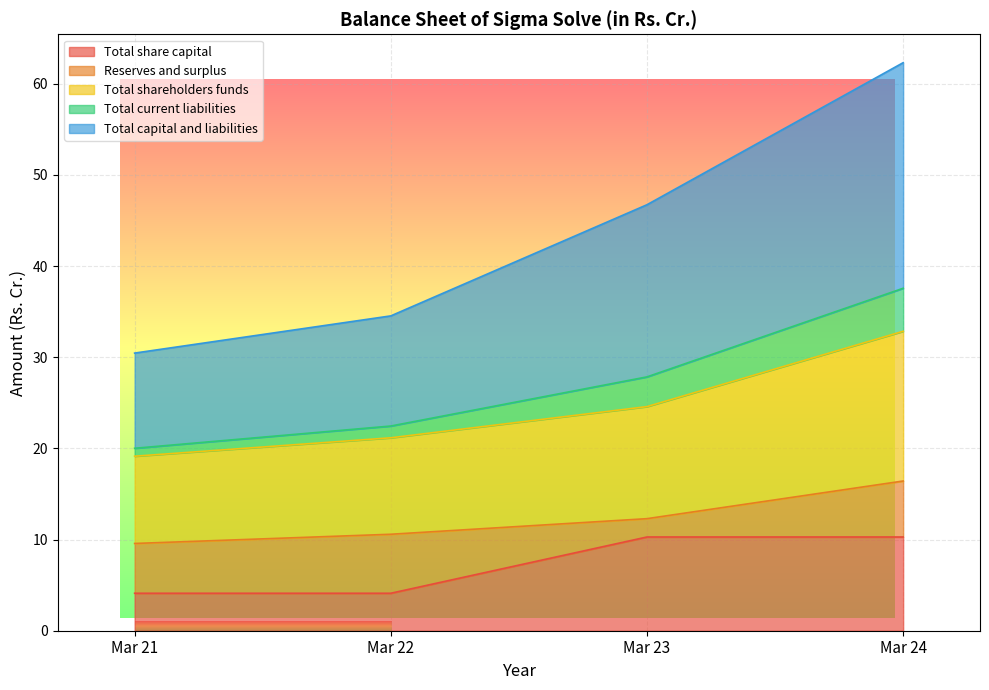

At how many categories does at least one series exceed 28?

4